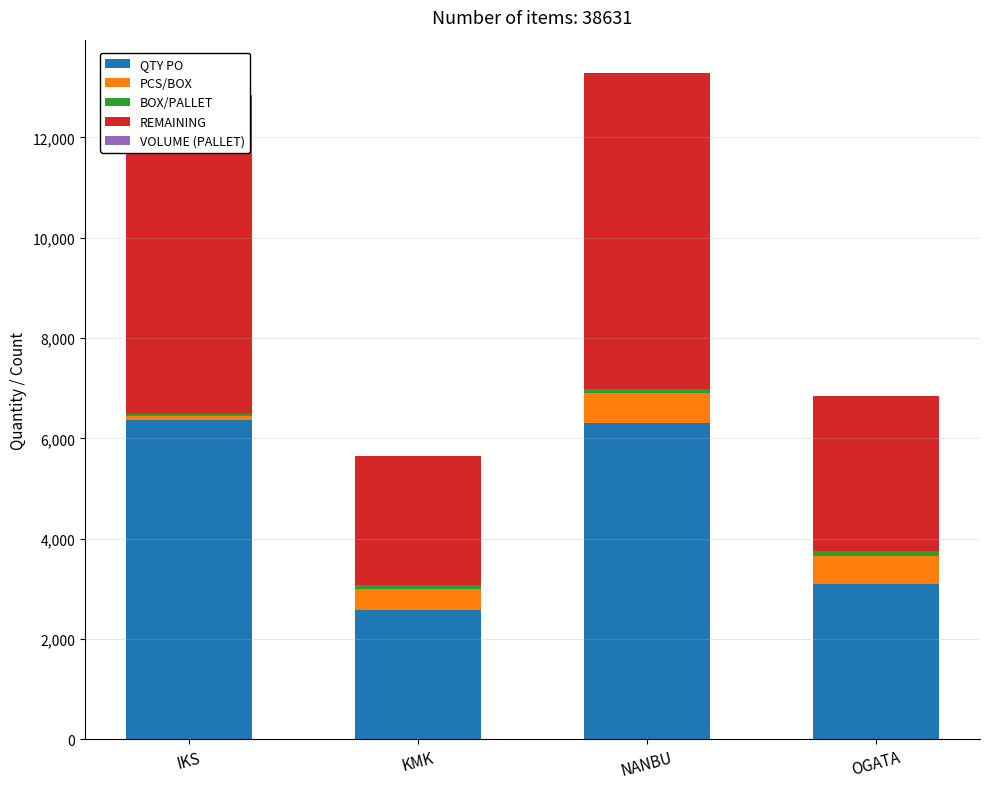

Which series has the largest total across all categories?

QTY PO